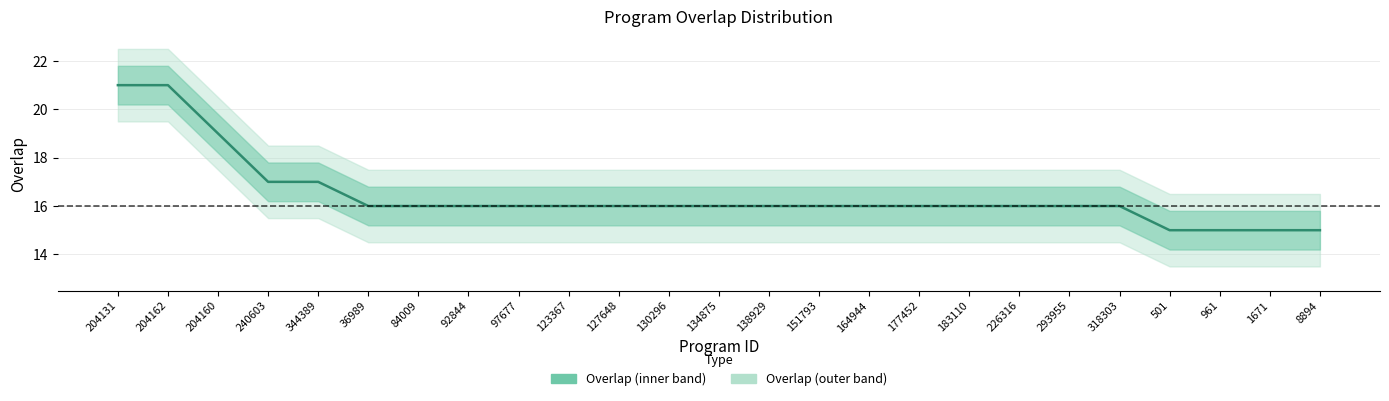

What is the average value?

16